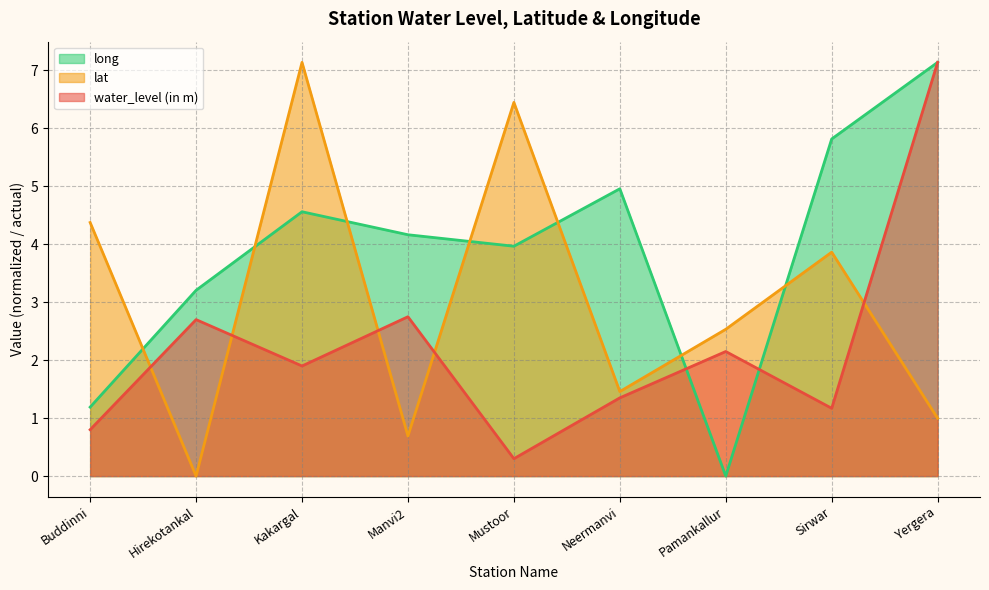

What is the average value of the lat series?

3.1